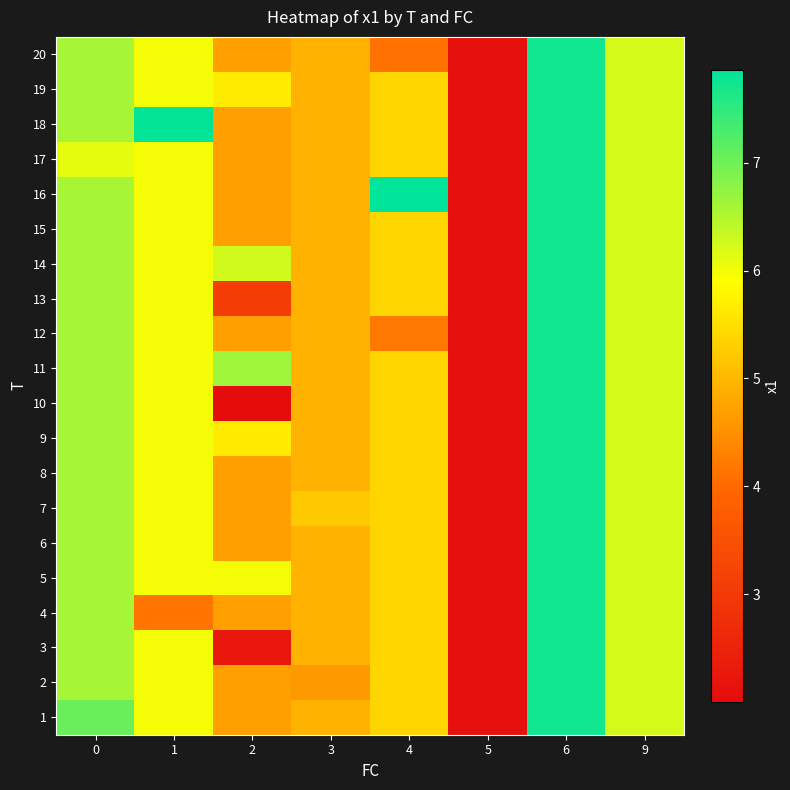

What is the total value across all series at 2?

93.7